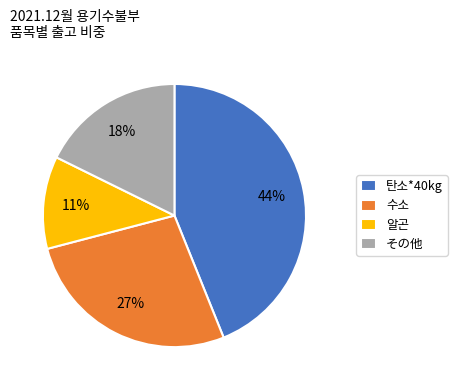

Do 수소 and 탄소*40kg together represent more than half of the pie?

Yes